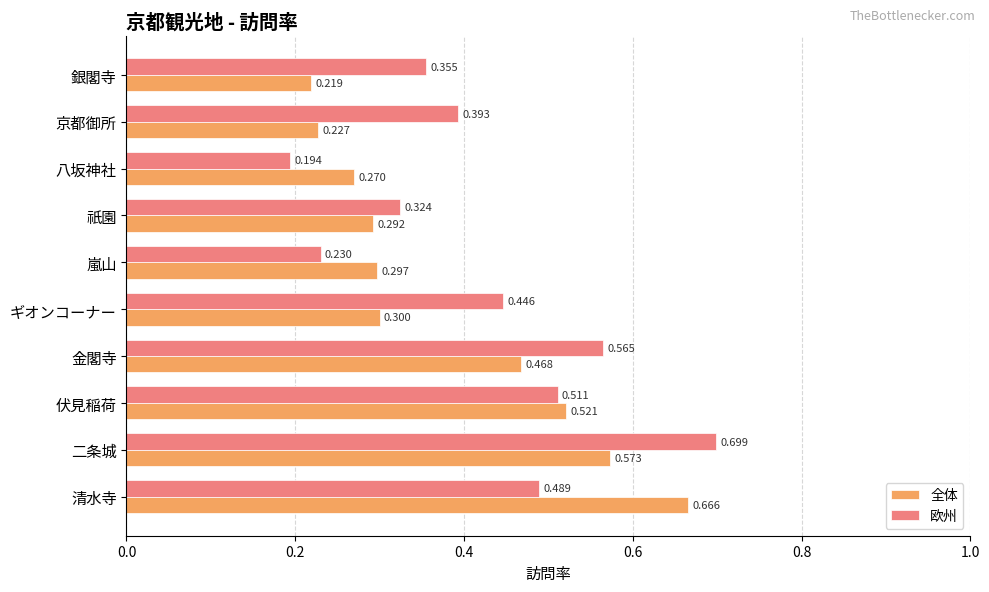

Where is 全体 nearest to the value 0?

銀閣寺